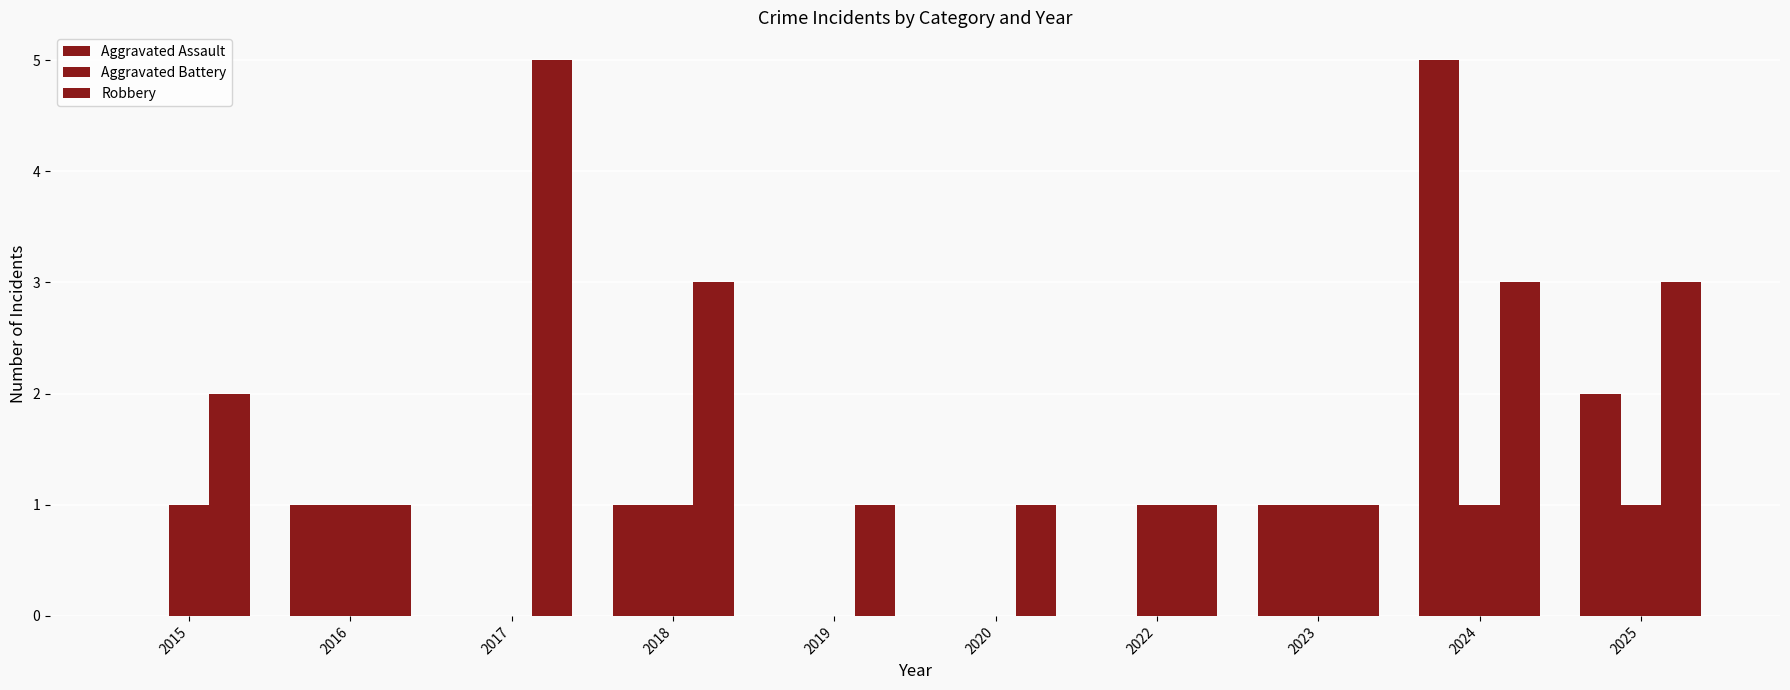

How many series are shown in this chart?

3